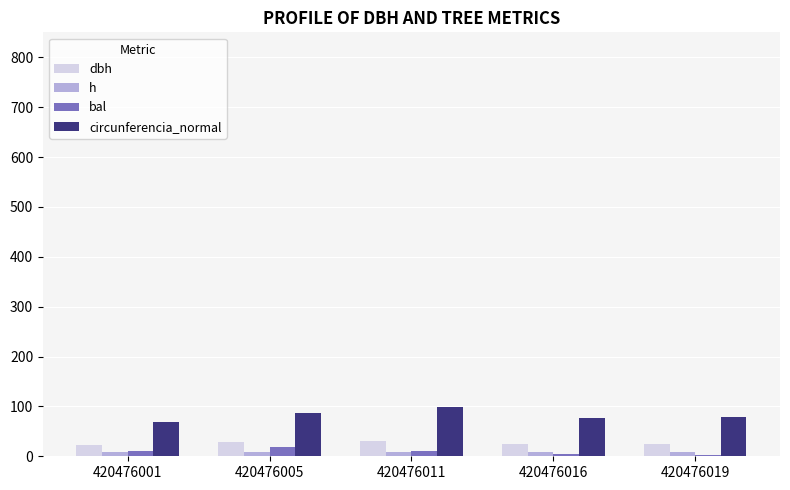

What is the greatest value displayed?

99.3